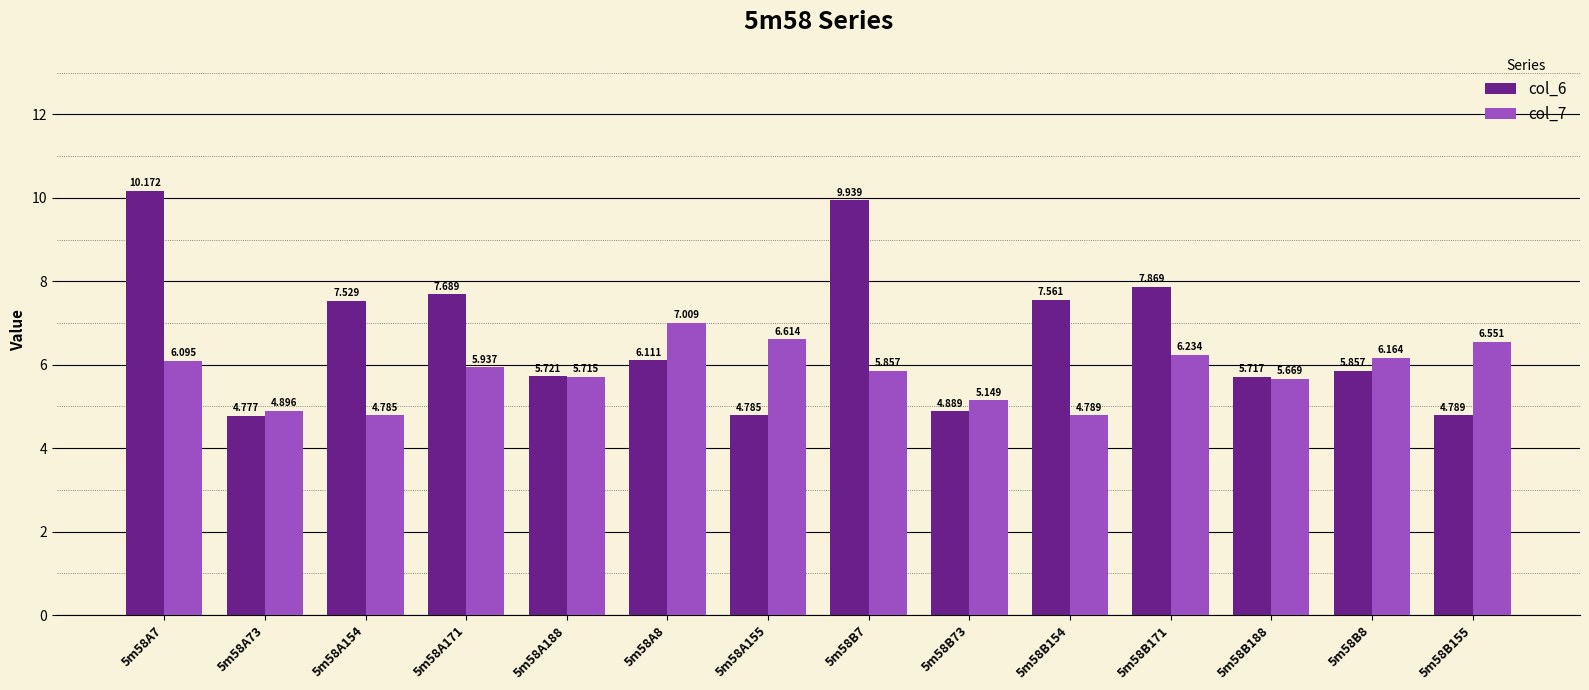

Which category has the highest value in the col_7 series?

5m58A8